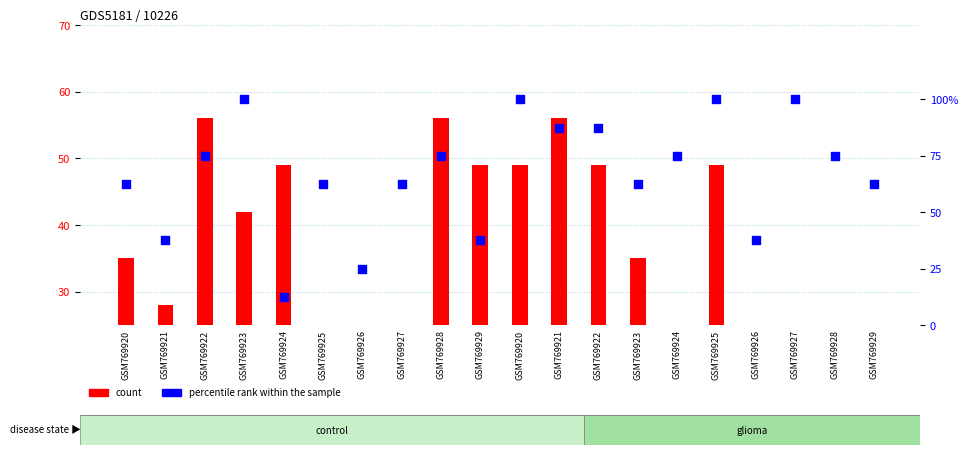

Which series reaches the minimum Y coordinate?

count